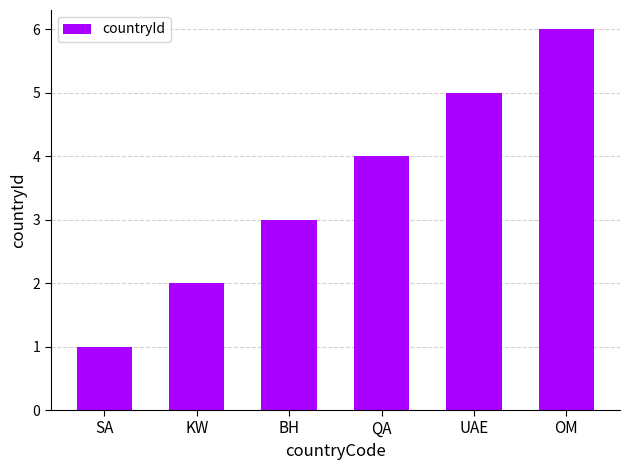

List the labels in order of value, smallest first.

SA, KW, BH, QA, UAE, OM